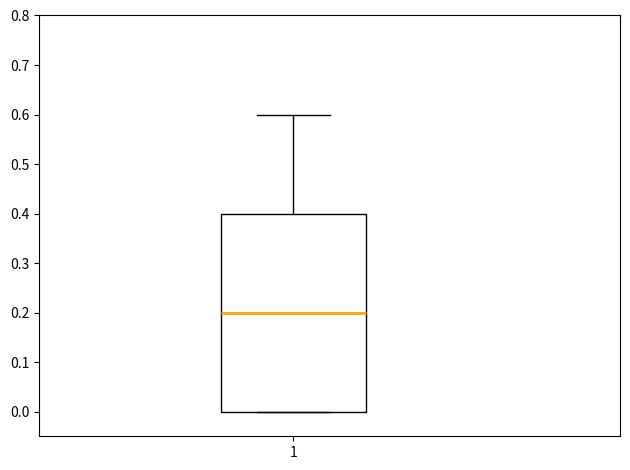

Read this box plot against the y-axis: the position of the median line, the range covered by the box, and the ends of both whiskers. The values are not printed on the chart, so give them approximately, as read against the axis.

median 0.2, box 0.0 to 0.4, whiskers 0.0 to 0.6